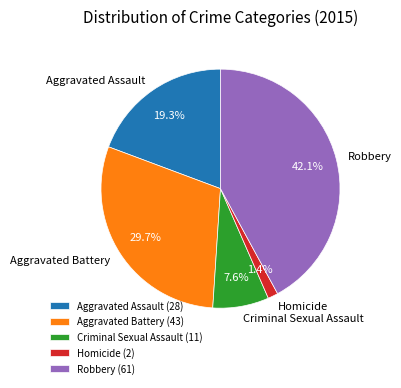

What is the largest slice in the pie chart?

Robbery